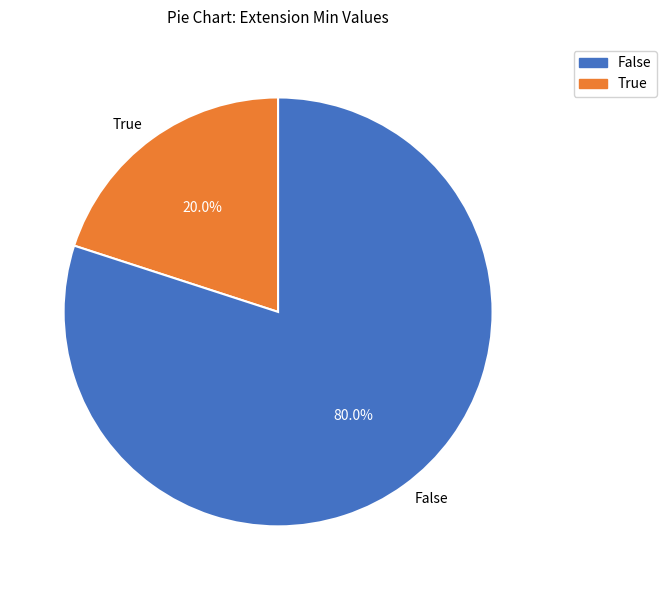

Which has a higher value, True or False?

False